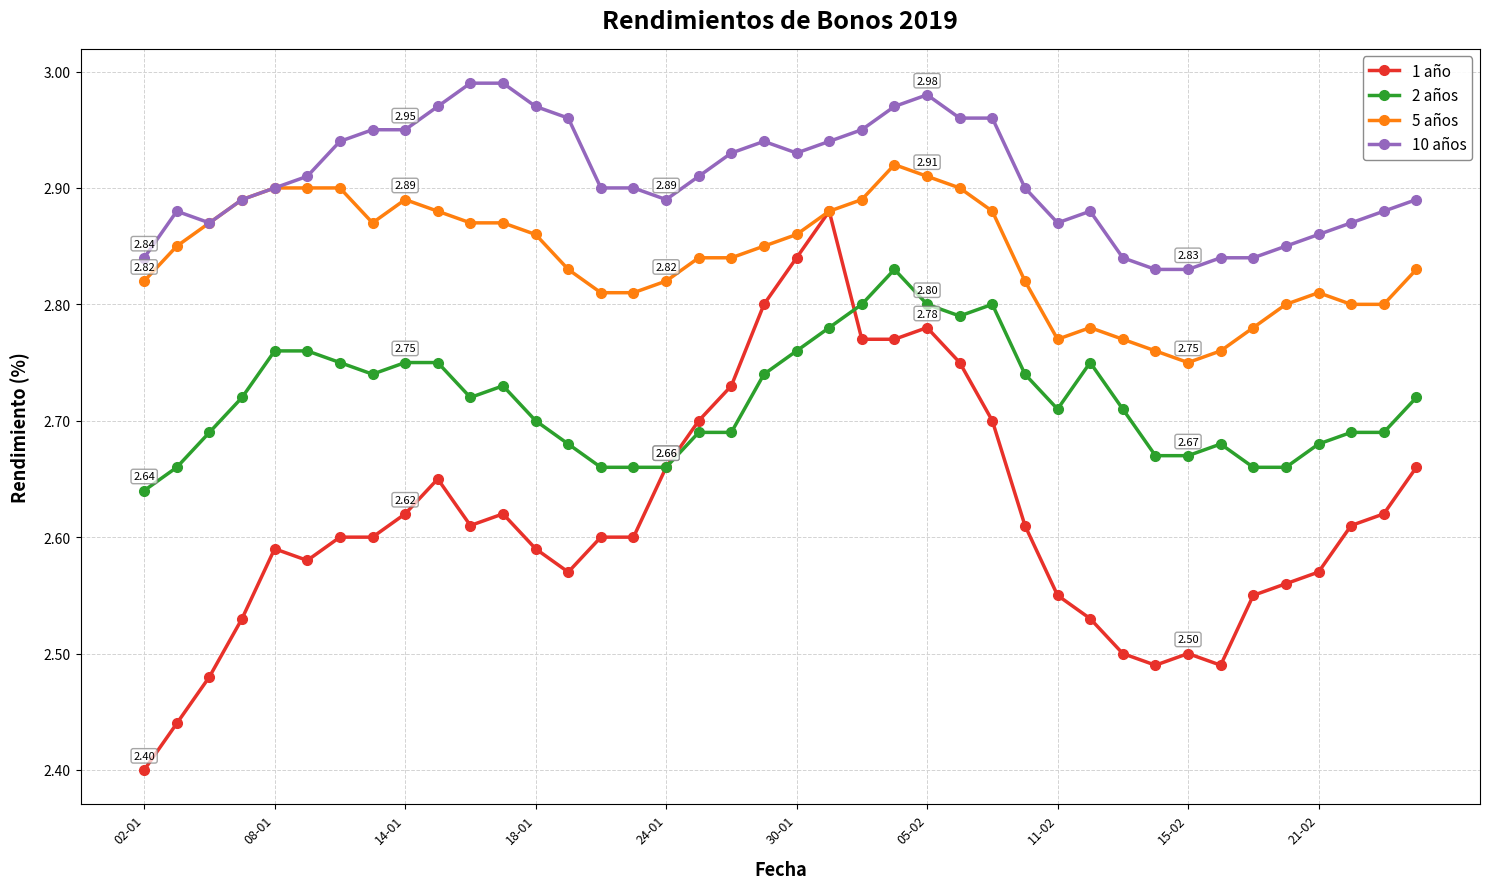

True or false: 1 año has more than 0 points higher than both neighbors.

True